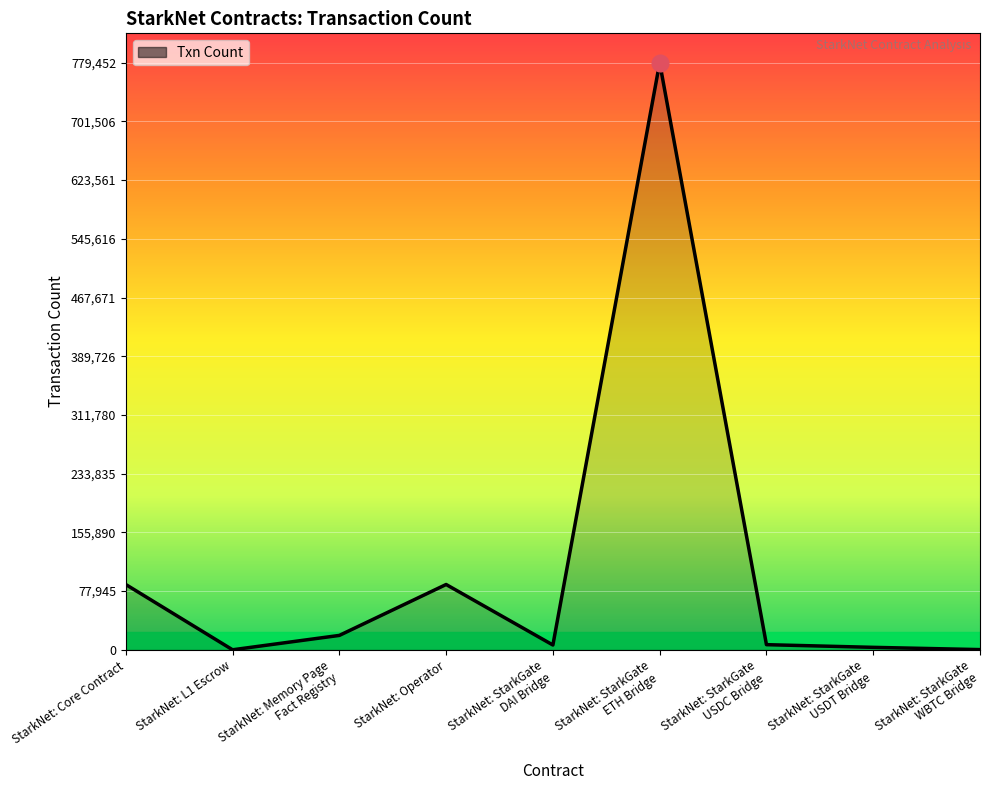

At which category does the data reach its first local valley?

StarkNet: L1 Escrow